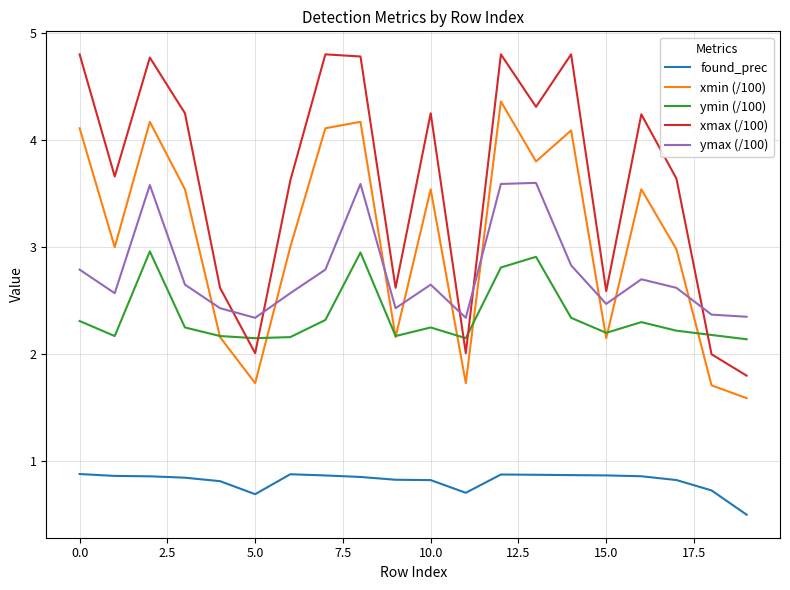

Which series has the largest total across all categories?

xmax (/100)